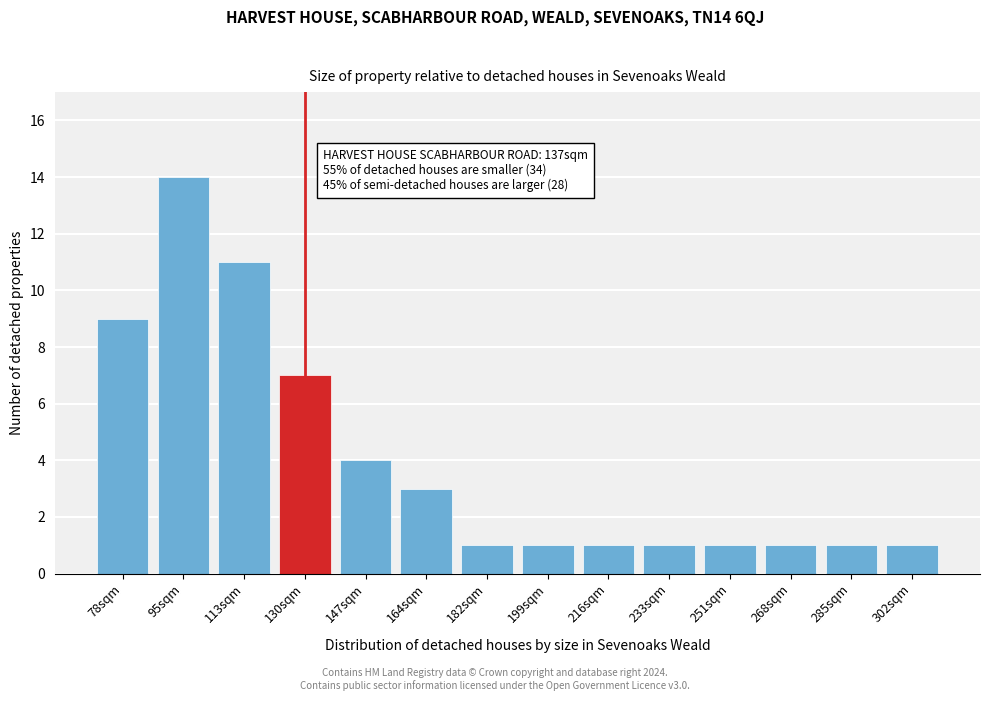

Reading left to right, extract all data points from this chart.

78sqm=9	95sqm=14	113sqm=11	130sqm=7	147sqm=4	164sqm=3	182sqm=1	199sqm=1	216sqm=1	233sqm=1	251sqm=1	268sqm=1	285sqm=1	302sqm=1